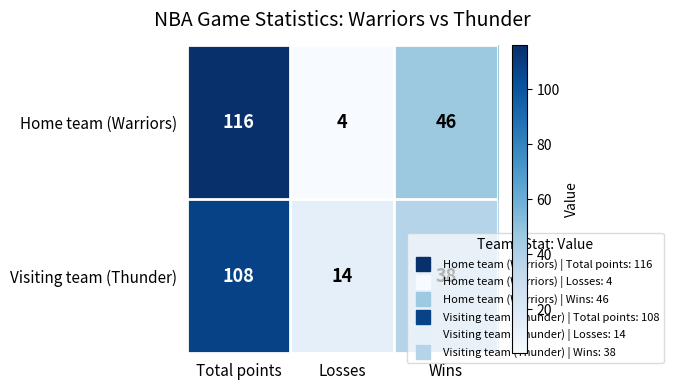

What is the spread (max minus min) of values at Total points?

8